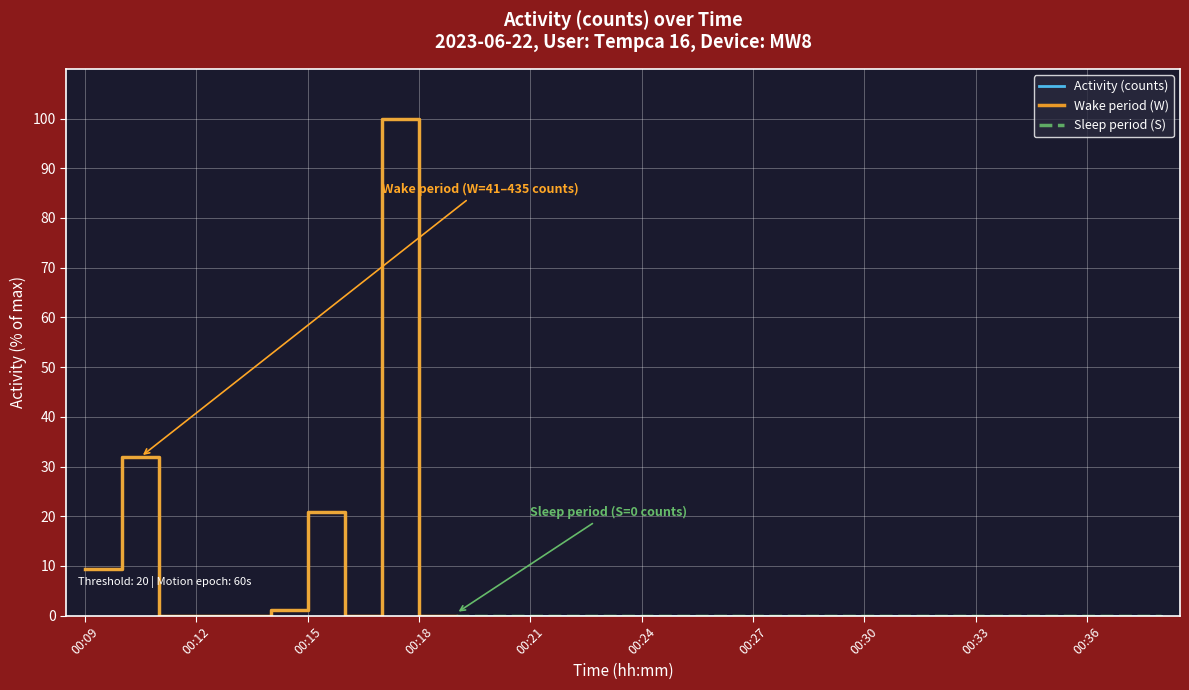

True or false: Sleep period (S) and Activity (counts) intersect in this chart.

False